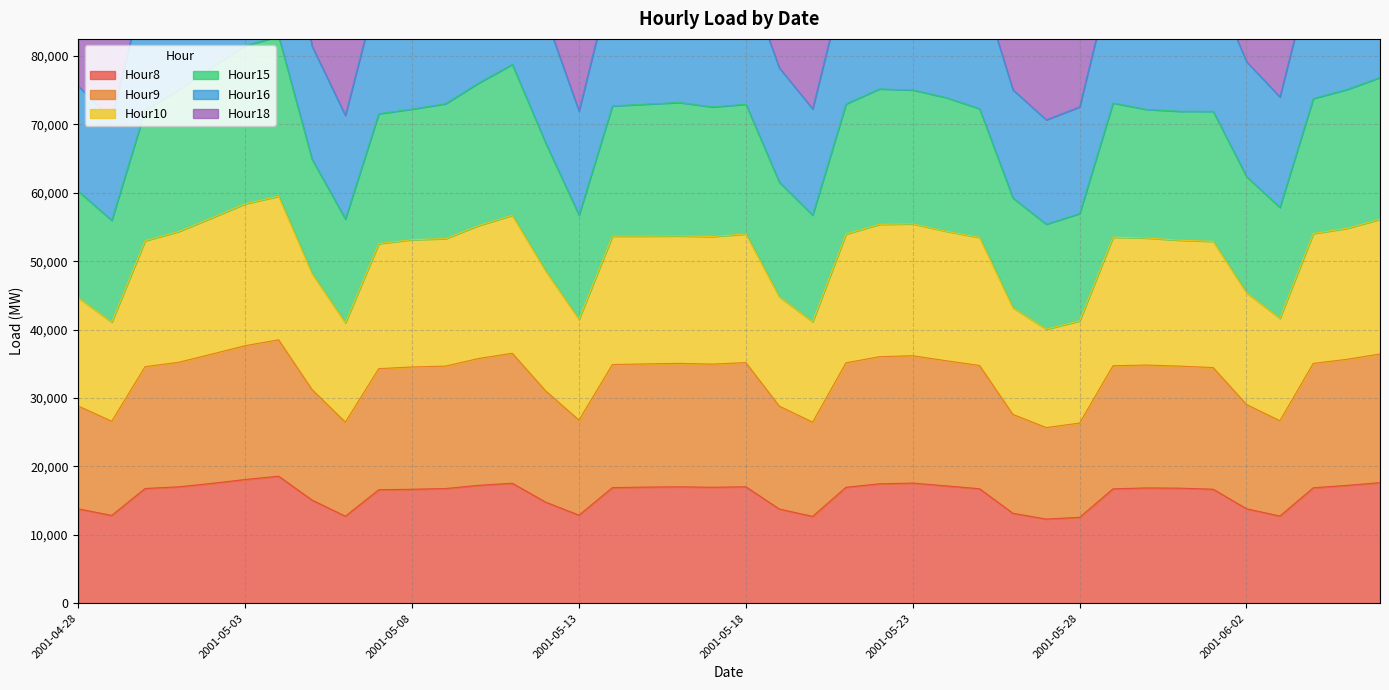

What is the lowest value of the Hour8 series?

12307